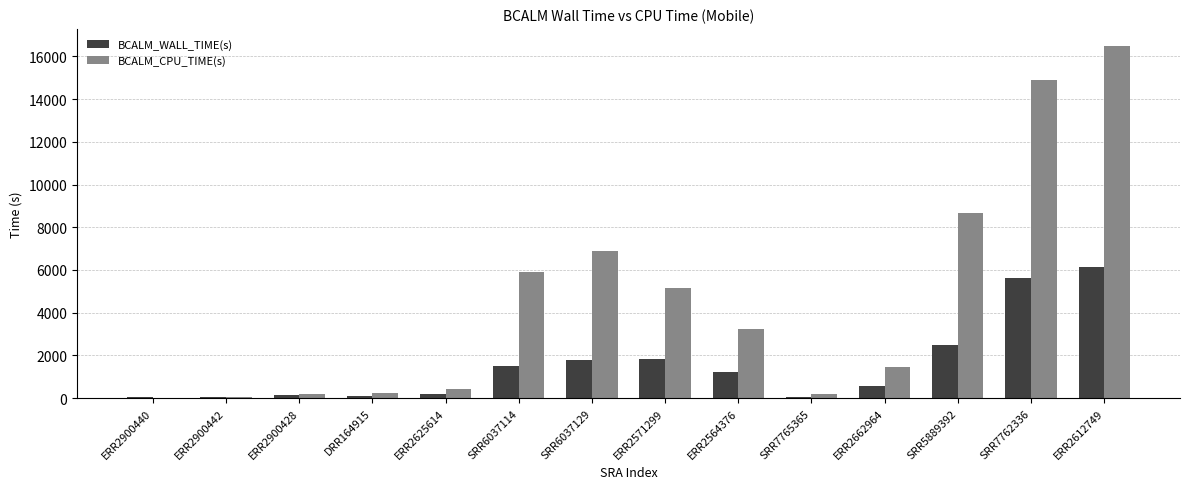

What is the difference between the BCALM_CPU_TIME(s) values at ERR2625614 and SRR5889392?

8254.7